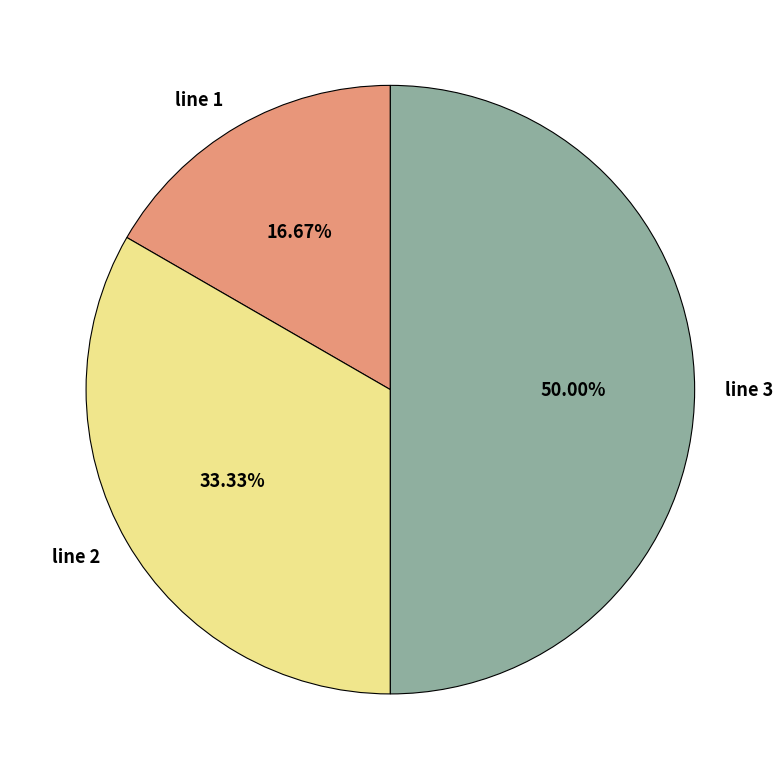

To the nearest percent, what is the average slice percentage?

33%